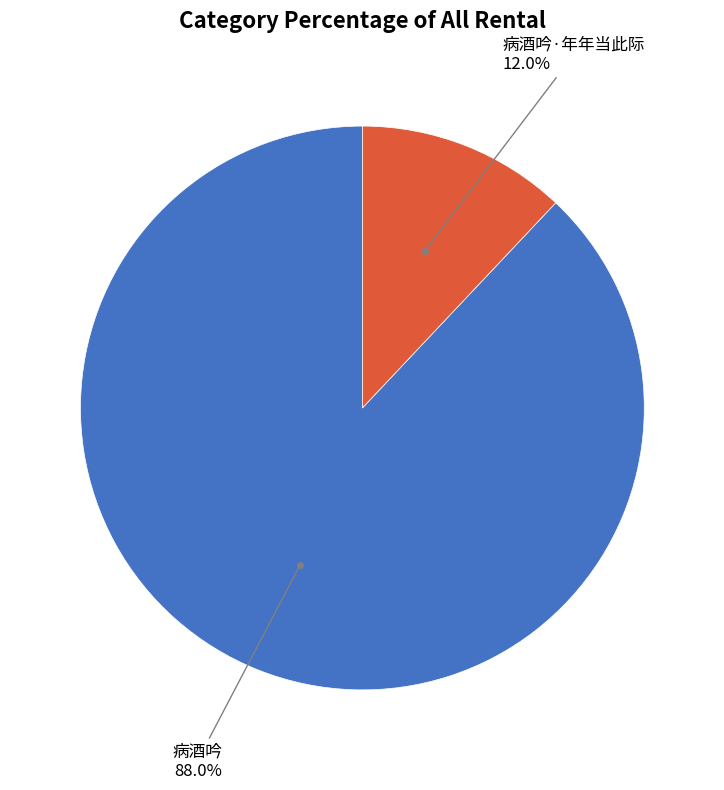

Is there a majority slice in this chart?

Yes